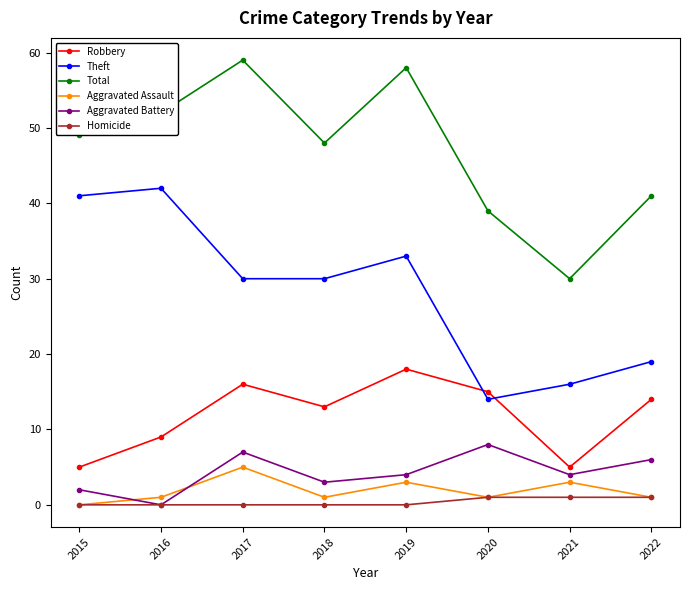

Is the value of Aggravated Battery at 2022 greater than the value of Theft at 2021?

No